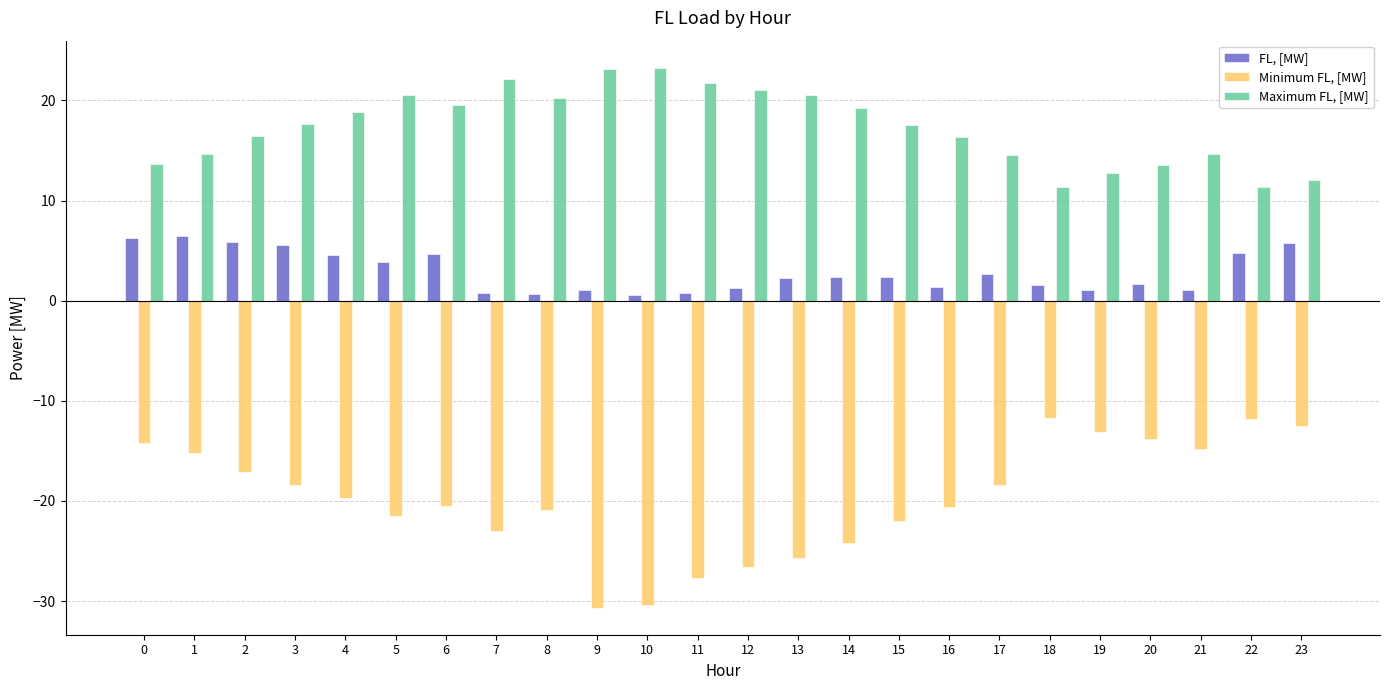

What are all the series names shown in the legend?

FL, [MW], Minimum FL, [MW], Maximum FL, [MW]